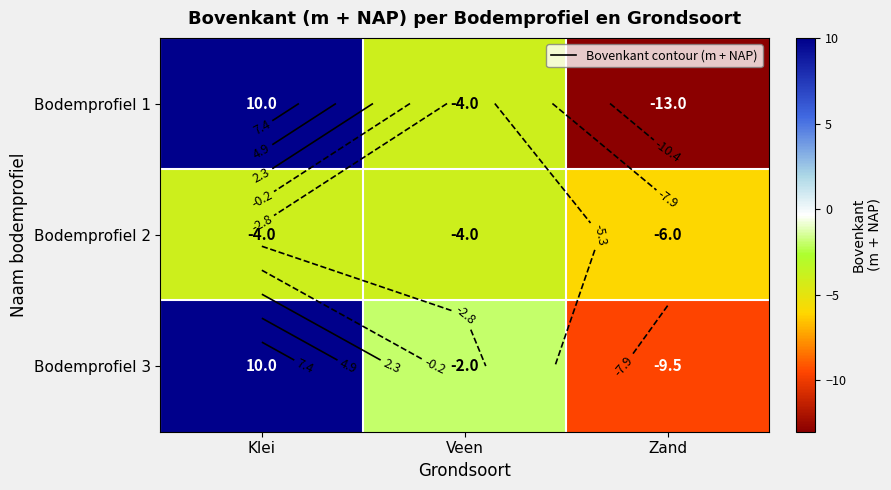

List the series in order of their overall mean, highest first.

Bodemprofiel 3, Bodemprofiel 1, Bodemprofiel 2